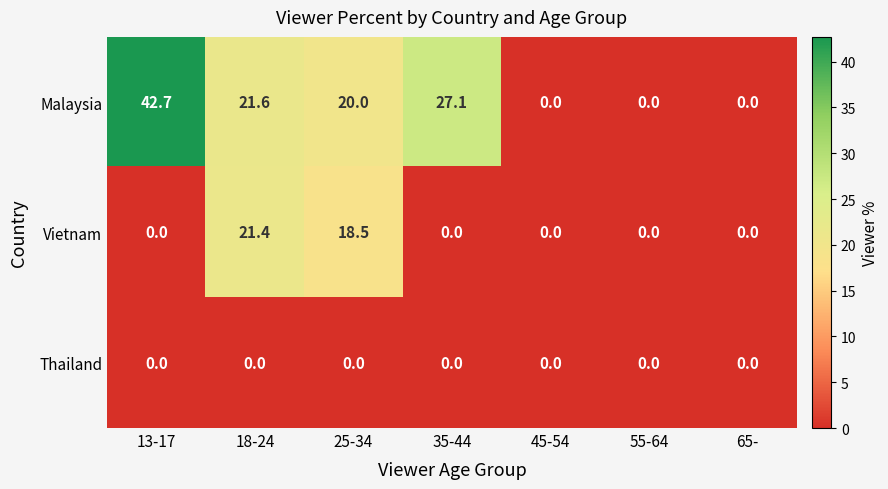

At how many categories does at least one series exceed 22?

2